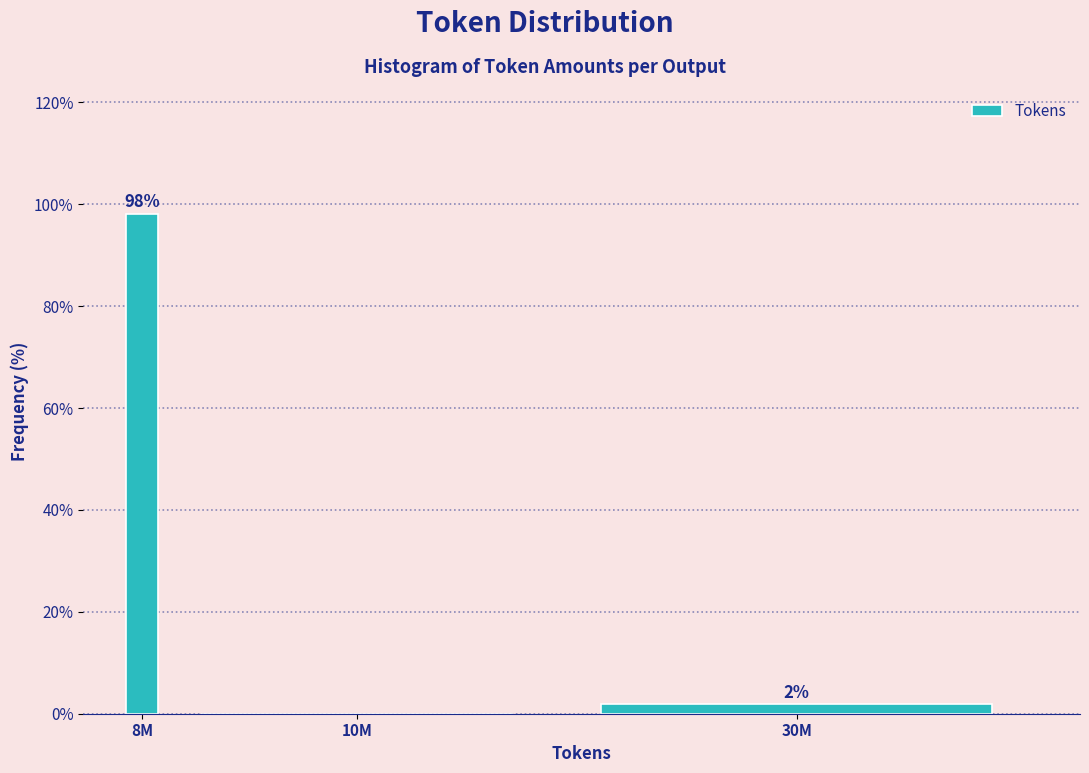

At which label is the value closest to 49?

30M